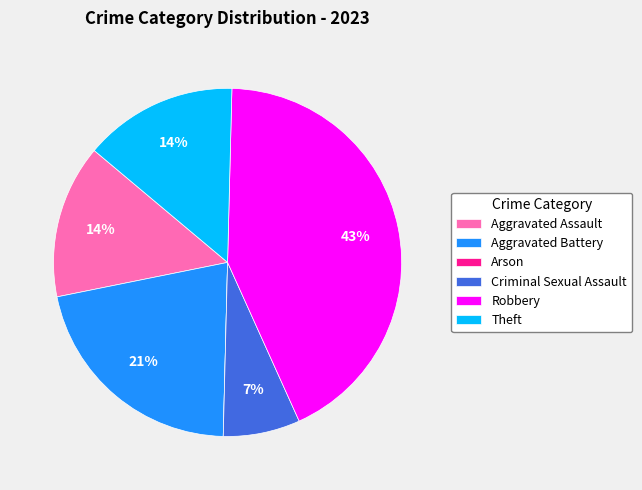

Does any single category account for the majority?

No